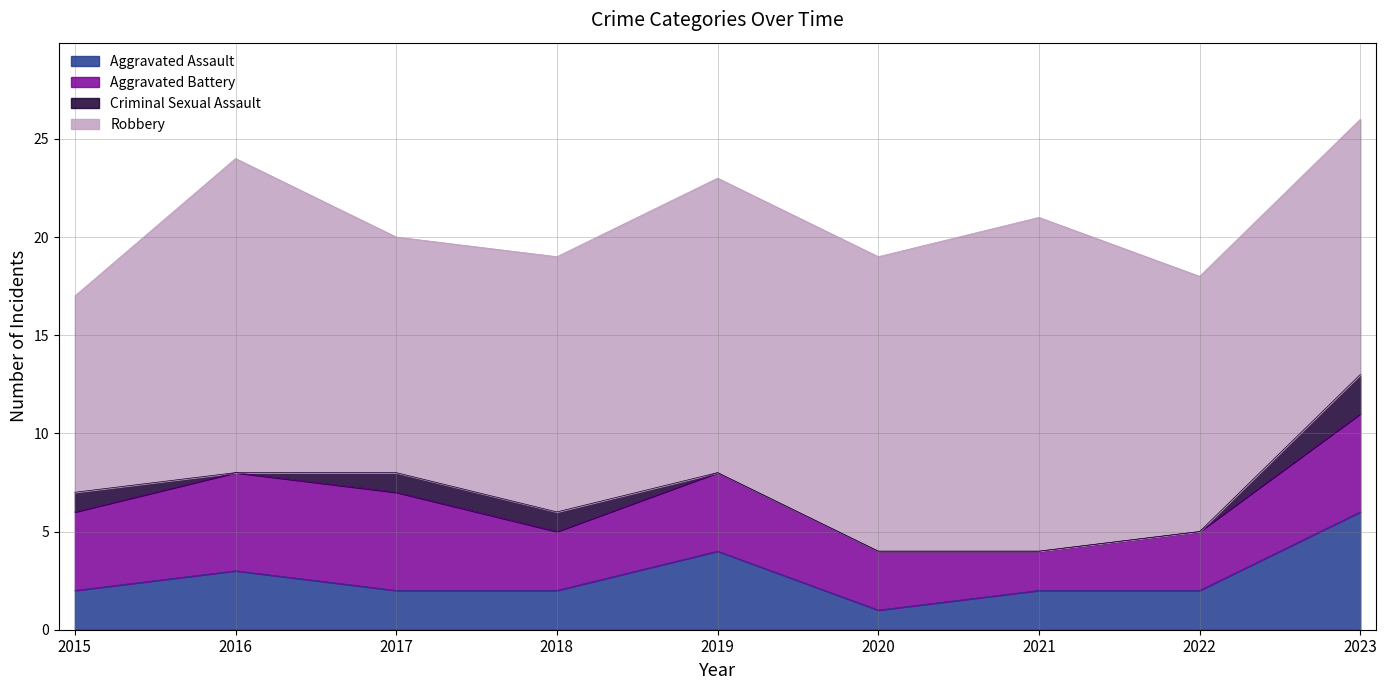

At how many categories does at least one series exceed 1?

9